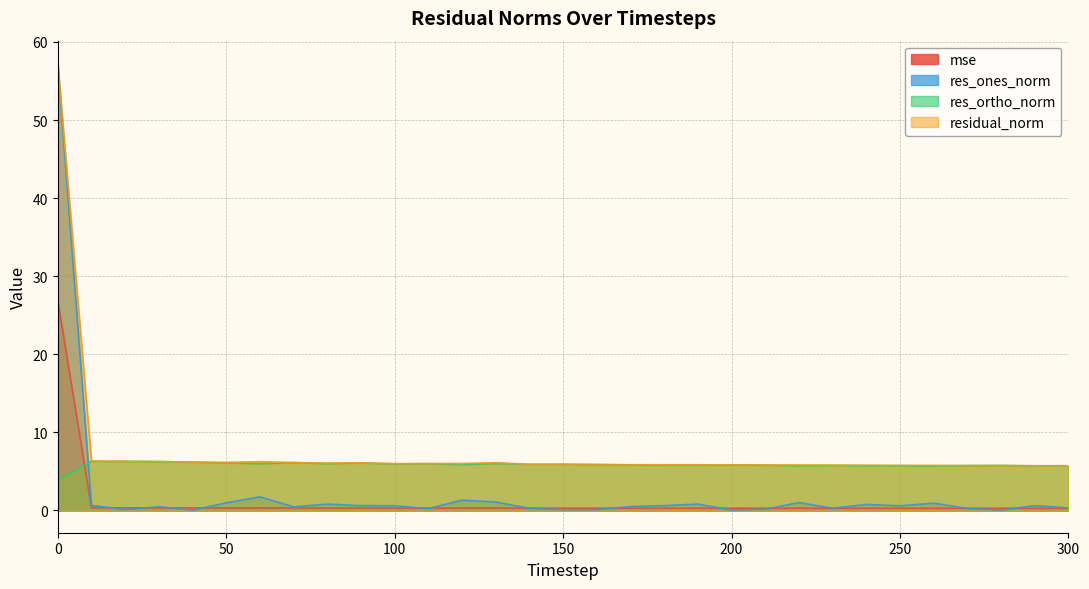

What are all the series names shown in the legend?

mse, res_ones_norm, res_ortho_norm, residual_norm